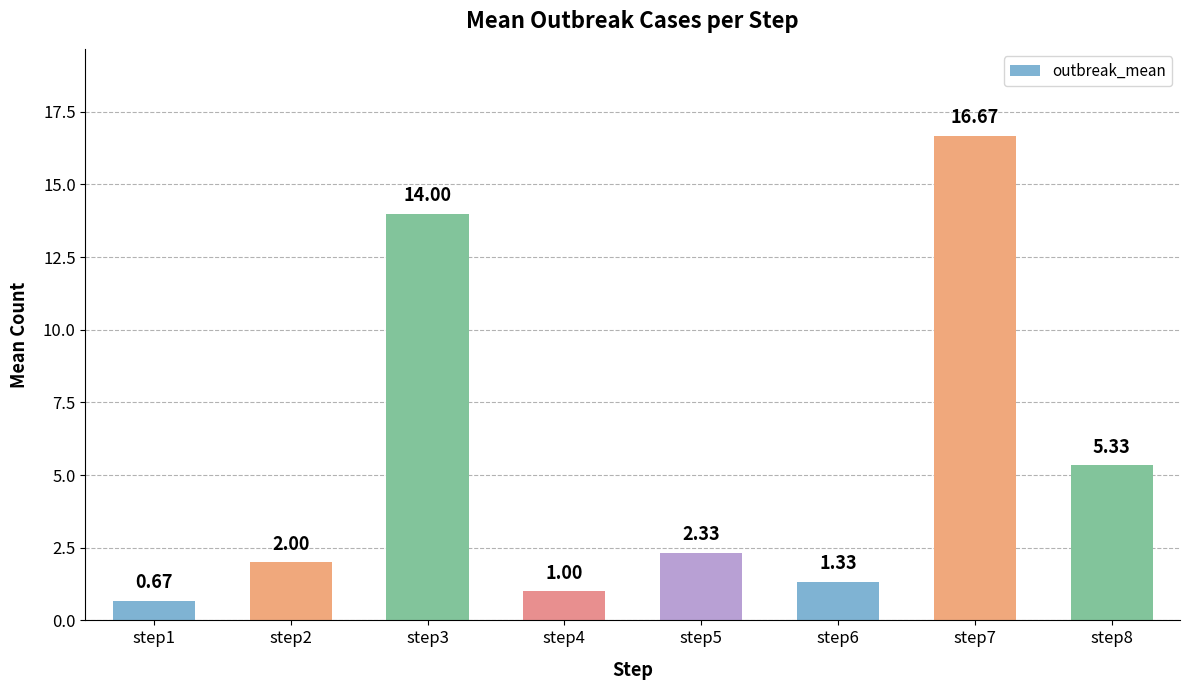

What is the average value?

5.4